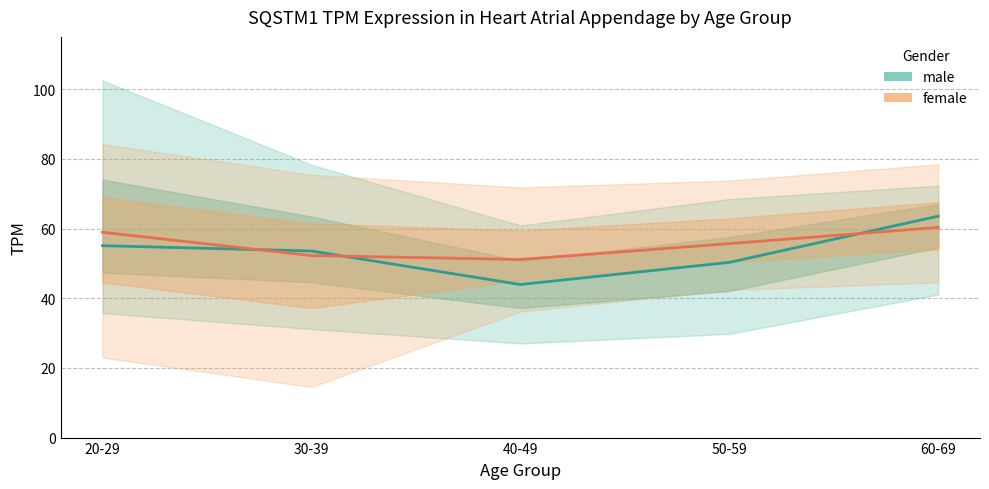

True or false: female and male cross at least once.

True